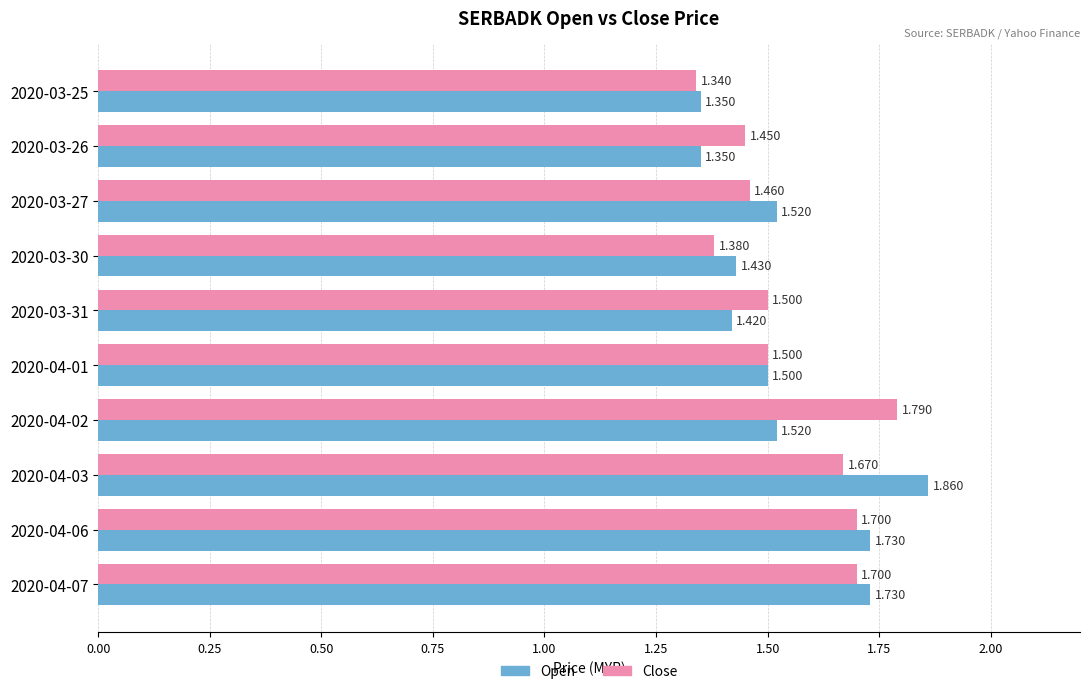

Which series has the widest spread of values?

Open